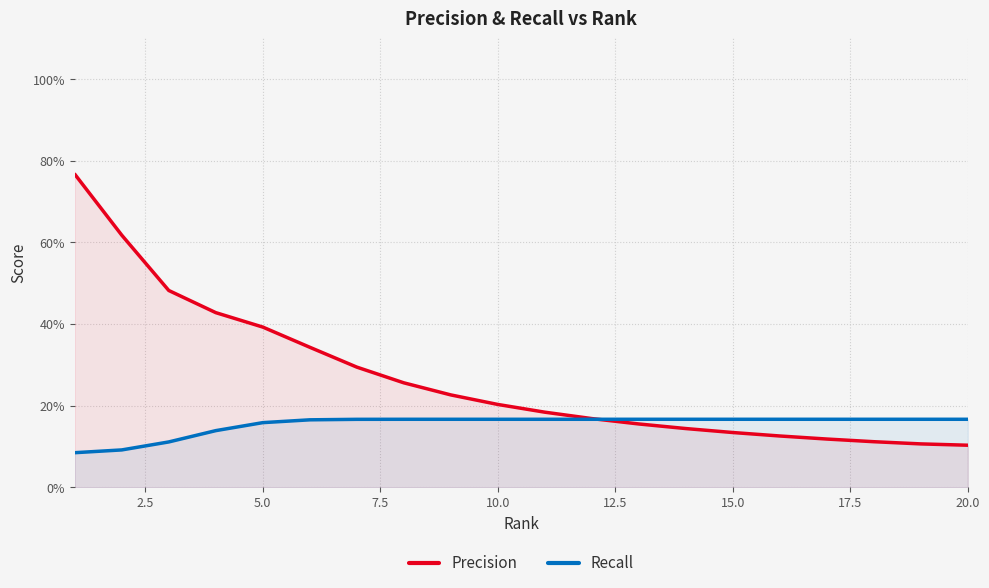

What are all the series names shown in the legend?

Precision, Recall